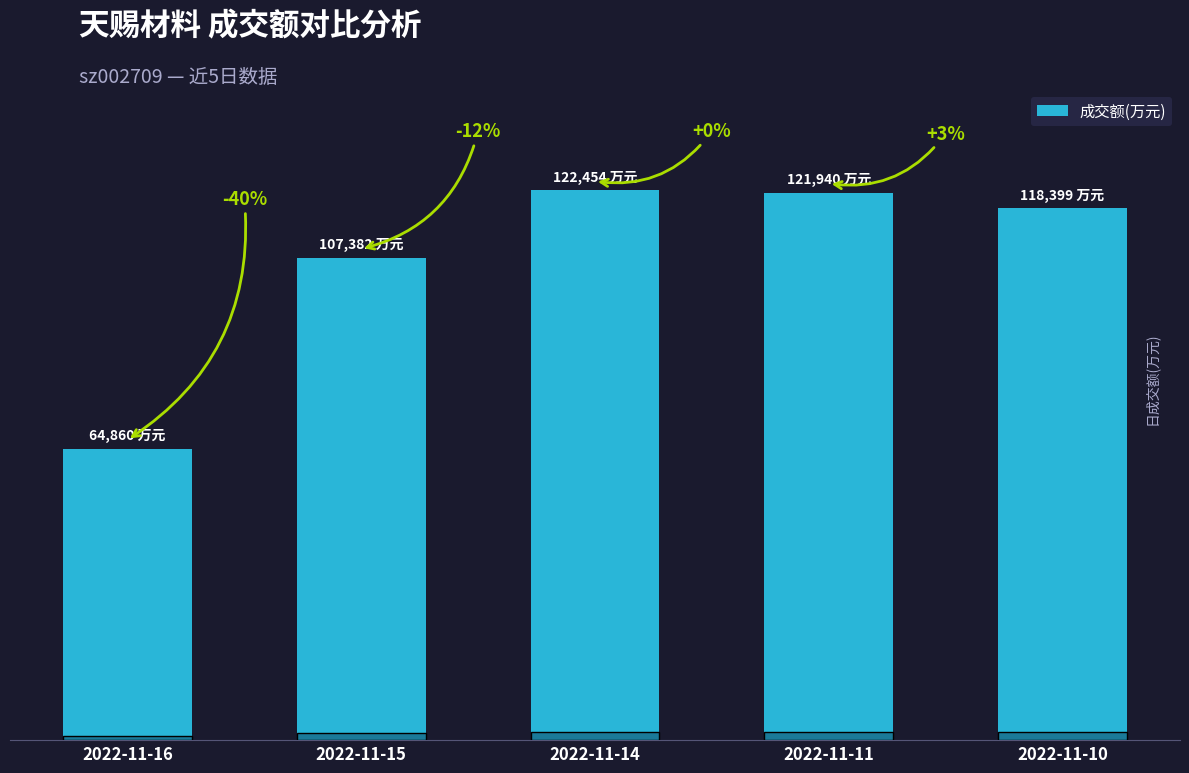

What is the smallest value displayed?

64860